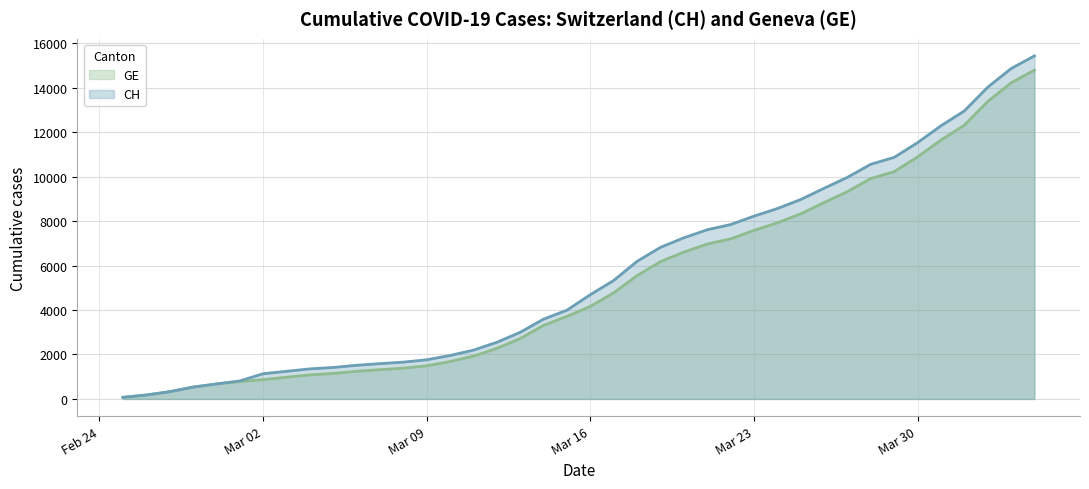

Rank the series at 2020-03-24 from lowest to highest value.

GE, CH